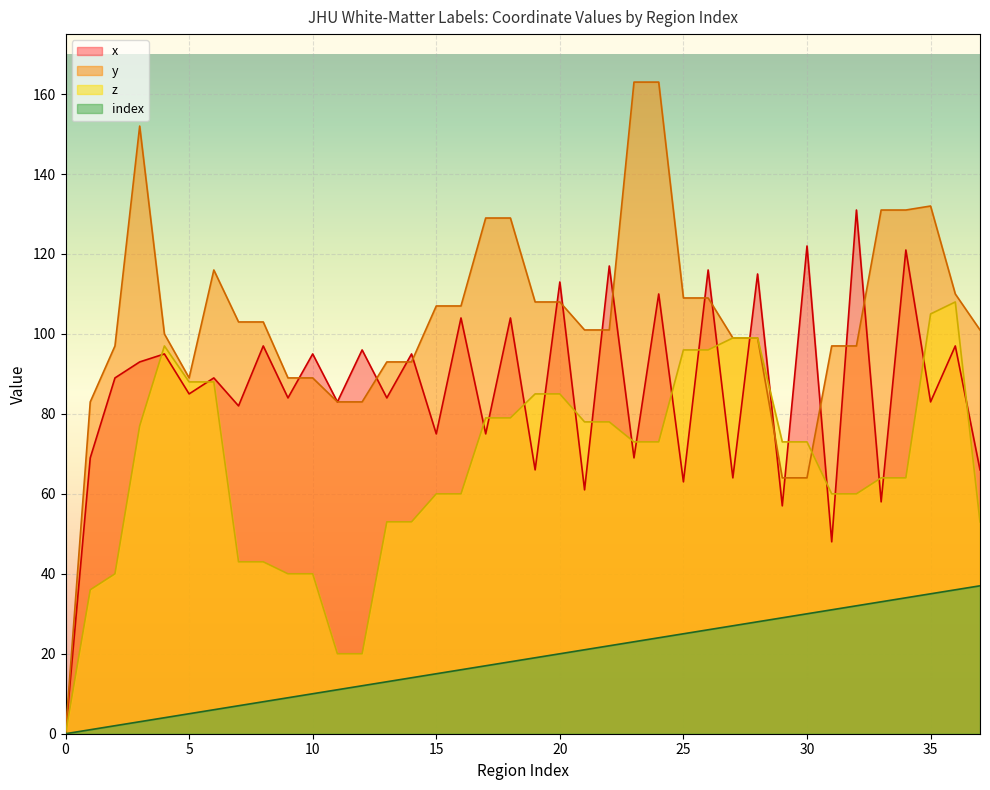

True or false: y and index intersect in this chart.

False